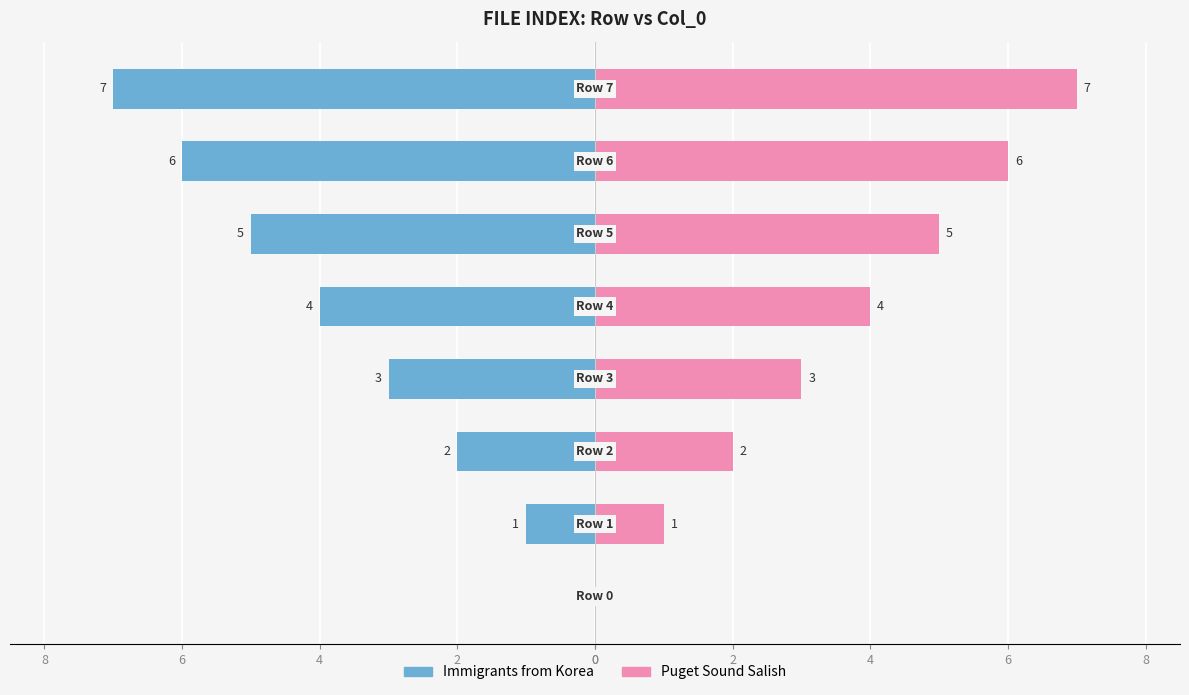

Between 0 and 4, which series saw the biggest shift?

Immigrants from Korea